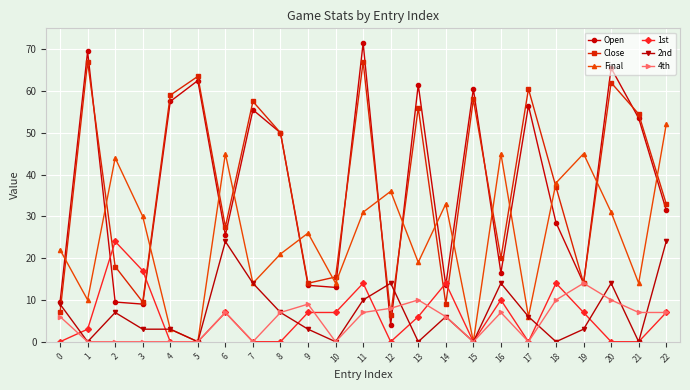

How many lines are shown in the chart?

6